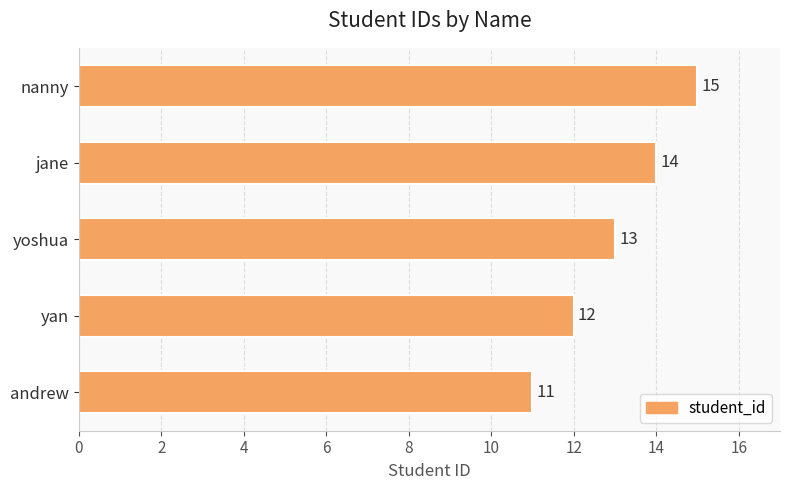

What is the smallest value displayed?

11